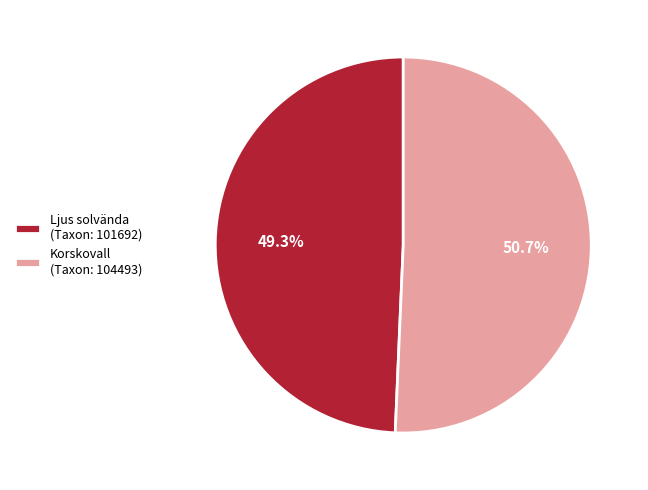

Count the number of slices in the pie.

2